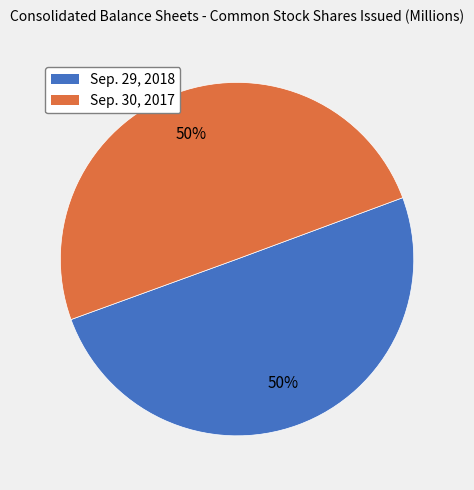

To the nearest percent, what portion does Sep. 29, 2018 represent?

50%